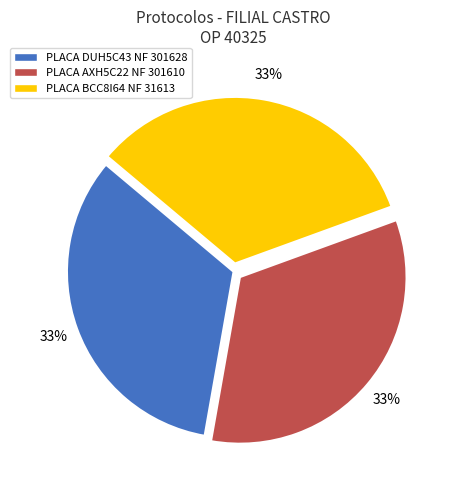

True or false: PLACA AXH5C22 NF 301610 accounts for 46% of the total.

False